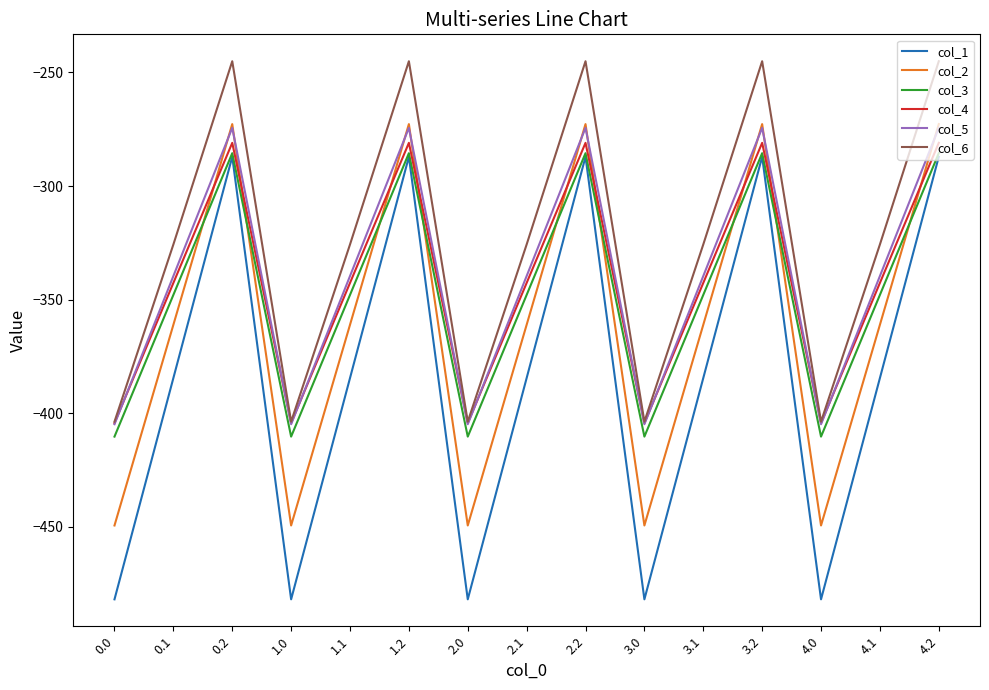

True or false: col_5 and col_1 intersect in this chart.

False